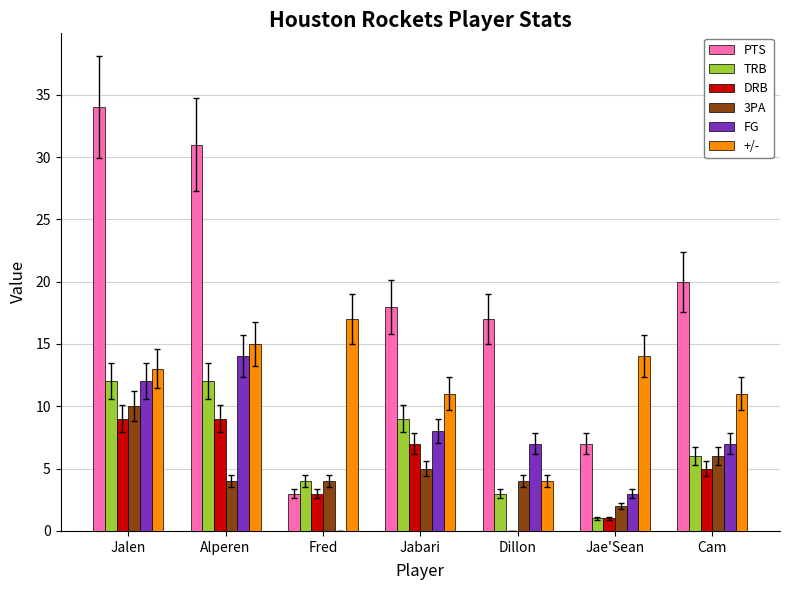

What are all the series names shown in the legend?

PTS, TRB, DRB, 3PA, FG, +/-